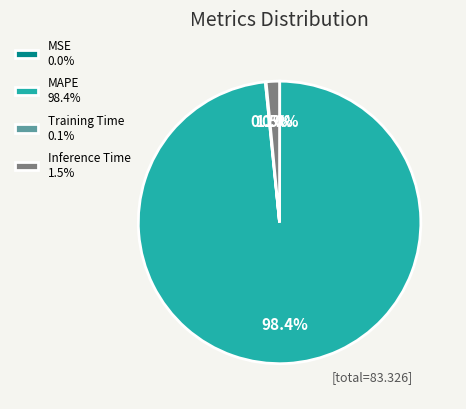

Which has a higher value, MAPE 98.4% or Inference Time 1.5%?

MAPE 98.4%